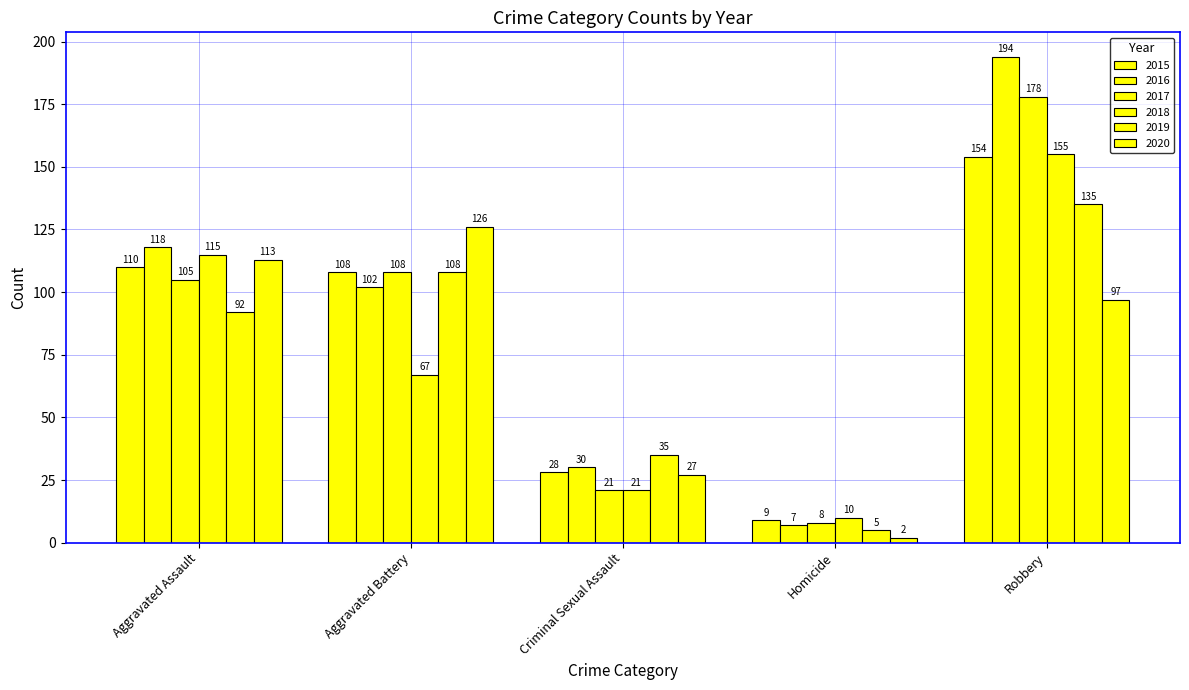

Which series has the largest total across all categories?

2016